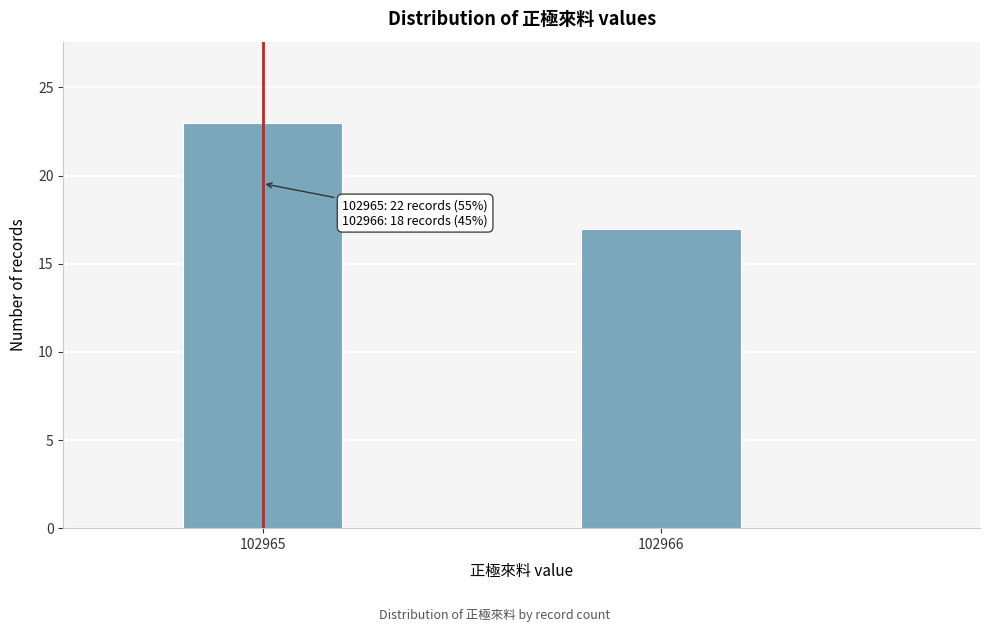

Reading left to right, transcribe all the data shown in this chart.

23	17